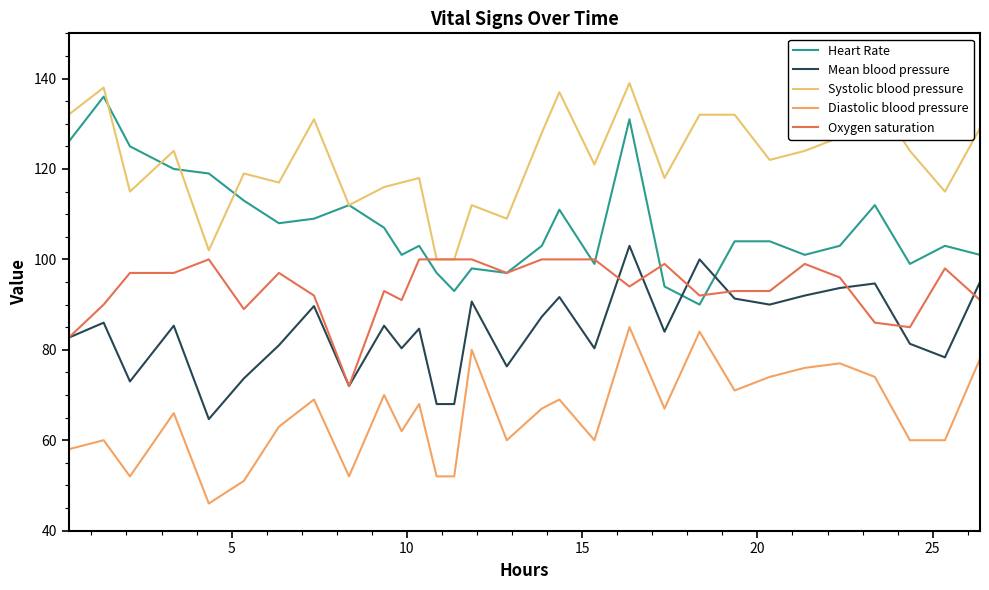

Which series ends up on top after the final intersection of Heart Rate and Mean blood pressure?

Heart Rate